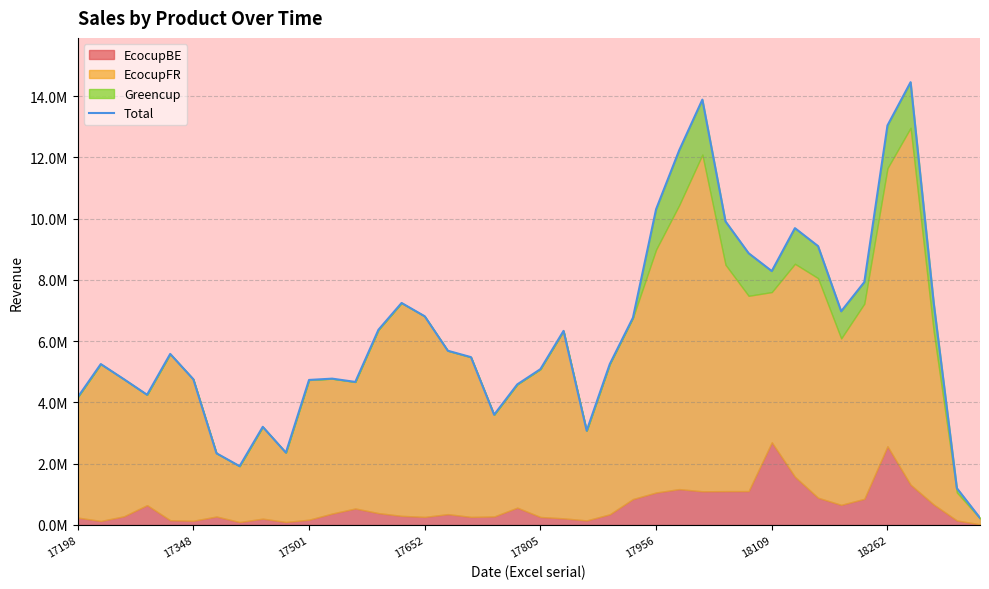

Is it true that the value at 17198 is 4169455.4?

True